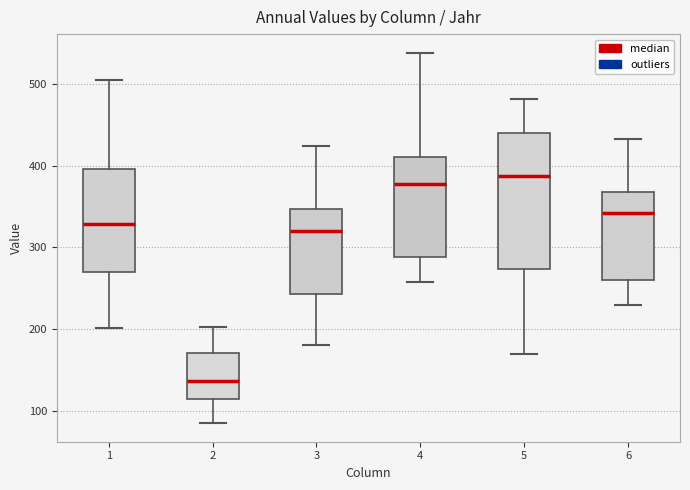

Reading left to right, read every box against the y-axis: the position of its median line, the range the box covers, and the ends of its whiskers. The values are not printed on the chart, so give them approximately, as read against the axis.

1: median 330, box 270 to 400, whiskers 200 to 510
2: median 140, box 110 to 170, whiskers 90 to 200
3: median 320, box 240 to 350, whiskers 180 to 420
4: median 380, box 290 to 410, whiskers 260 to 540
5: median 390, box 270 to 440, whiskers 170 to 480
6: median 340, box 260 to 370, whiskers 230 to 430